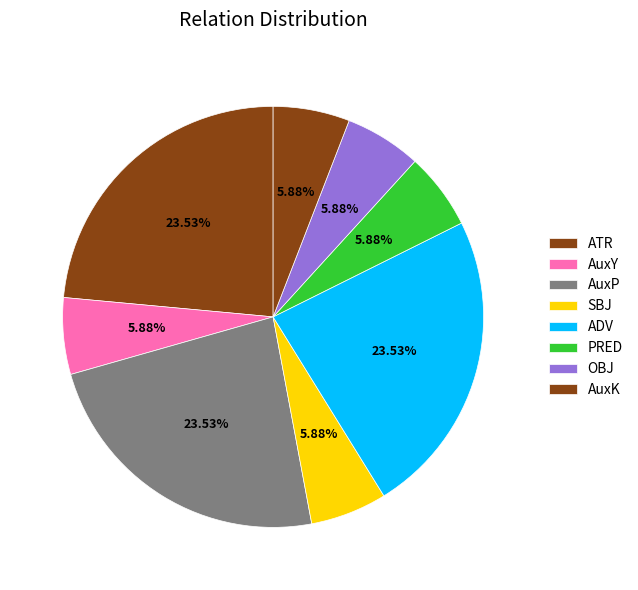

To the nearest percent, what is the difference between the largest and smallest slice percentages?

18%